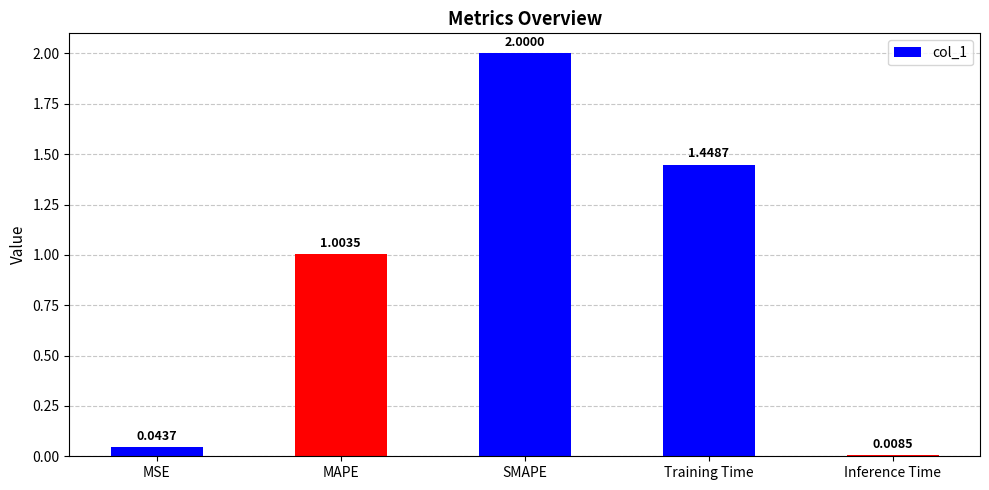

Does the chart contain any negative values?

No